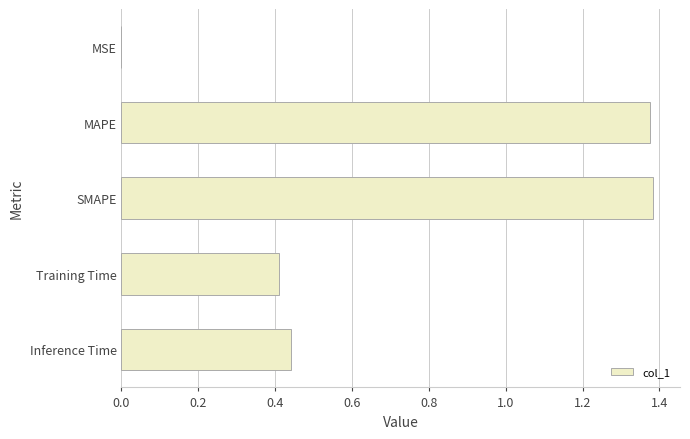

What is the sum of all values?

3.6